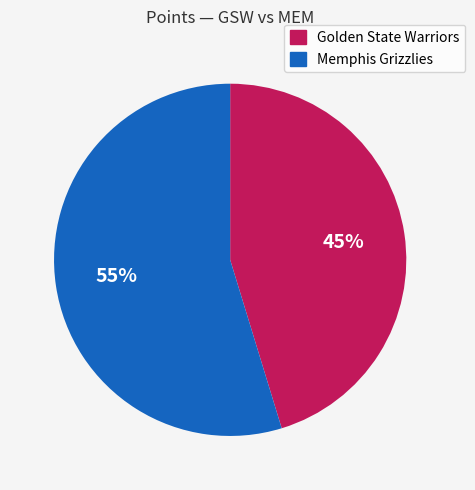

The Golden State Warriors slice represents 45% of the pie. True or false?

True